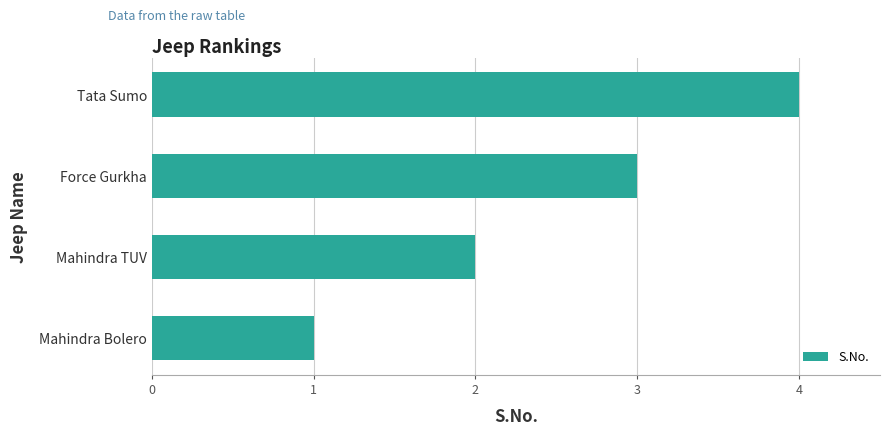

Does the chart contain stacked bars?

No